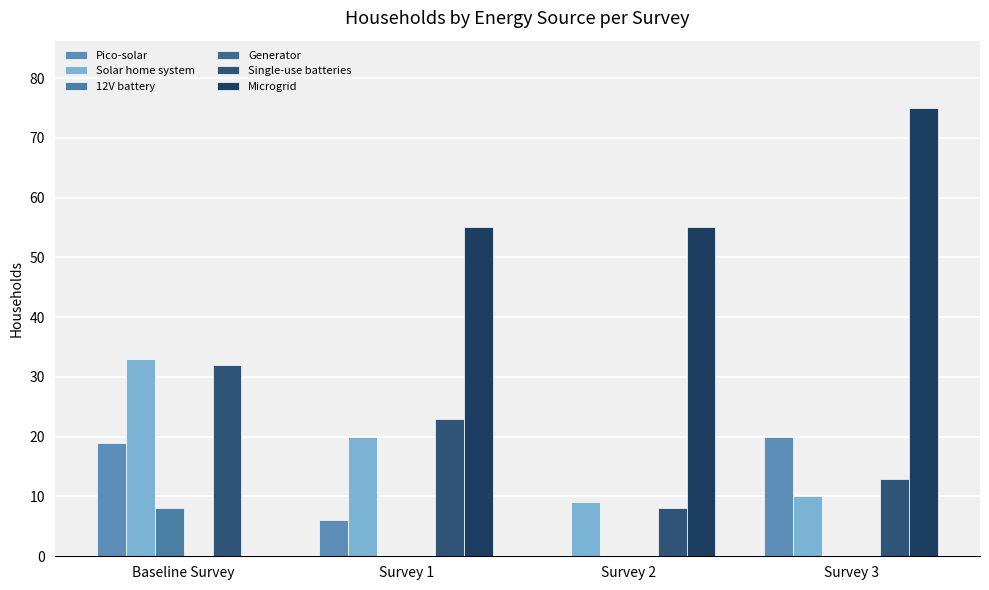

Count the number of data series in this chart.

5